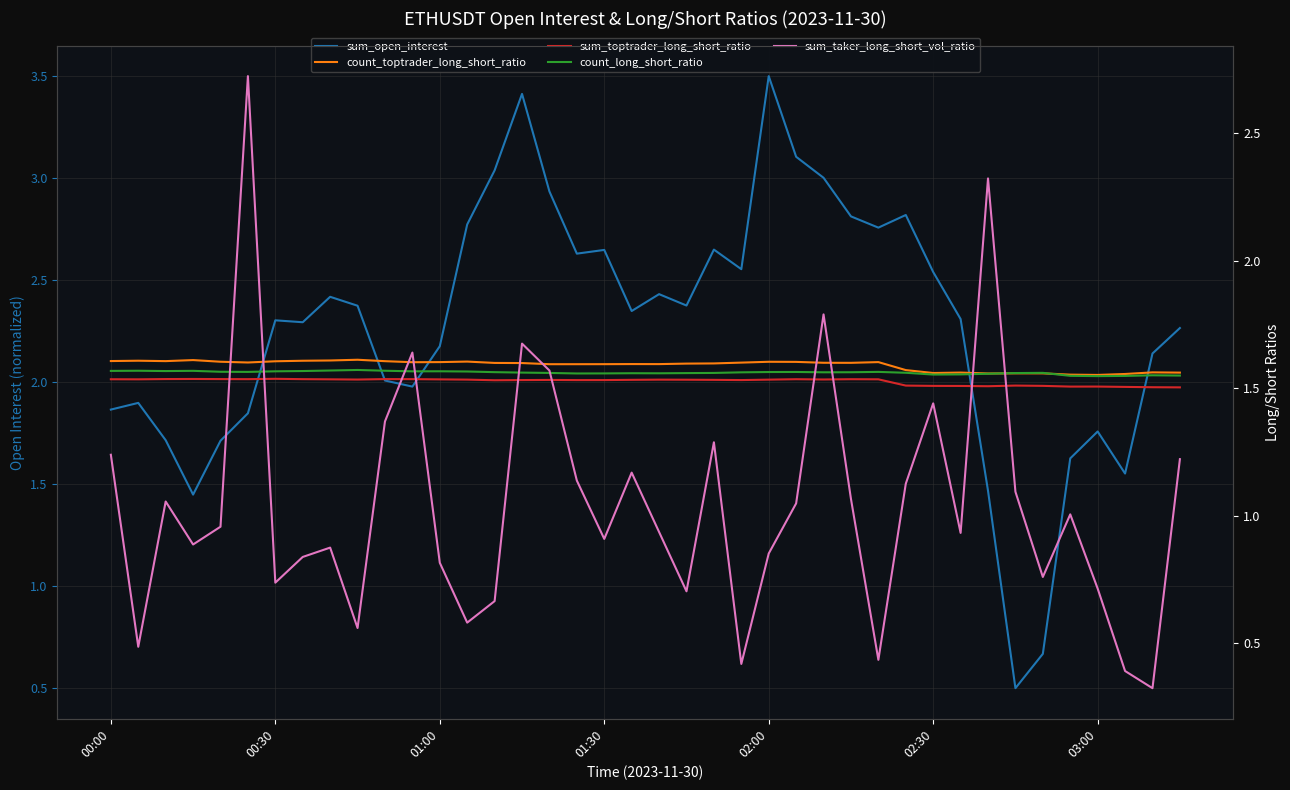

Rank the series by their maximum value, from highest to lowest.

sum_open_interest, sum_taker_long_short_vol_ratio, count_toptrader_long_short_ratio, count_long_short_ratio, sum_toptrader_long_short_ratio